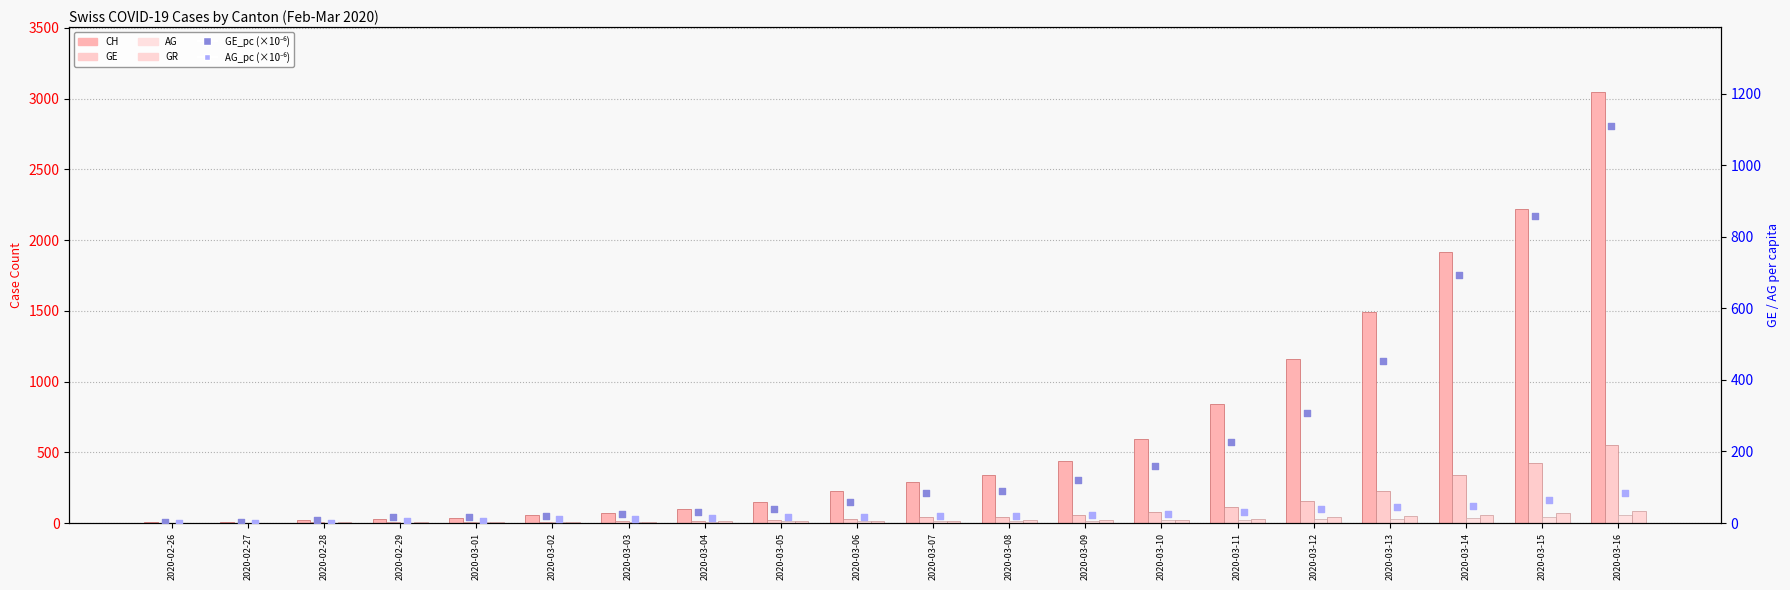

Is the value of GE_pc (per million) at 2020-02-28 greater than the value of GE at 2020-02-27?

Yes